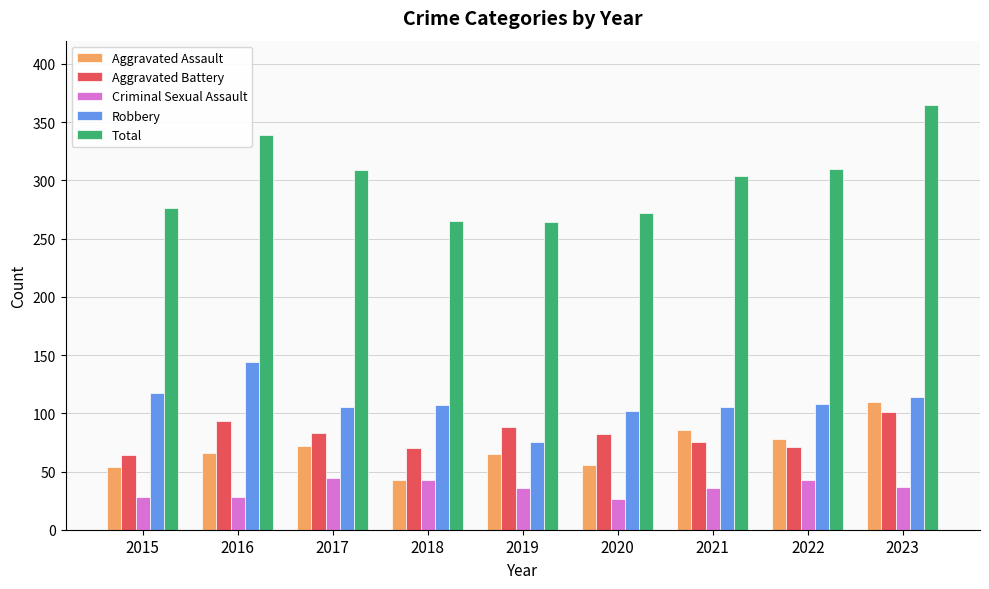

What is the spread (max minus min) of values at 2023?

328